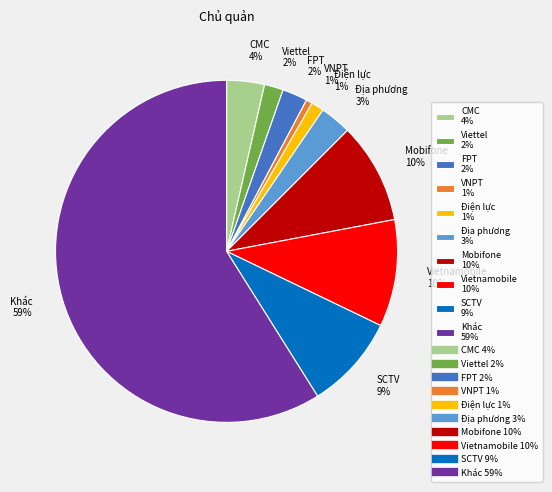

To the nearest percent, what portion does FPT represent?

2%